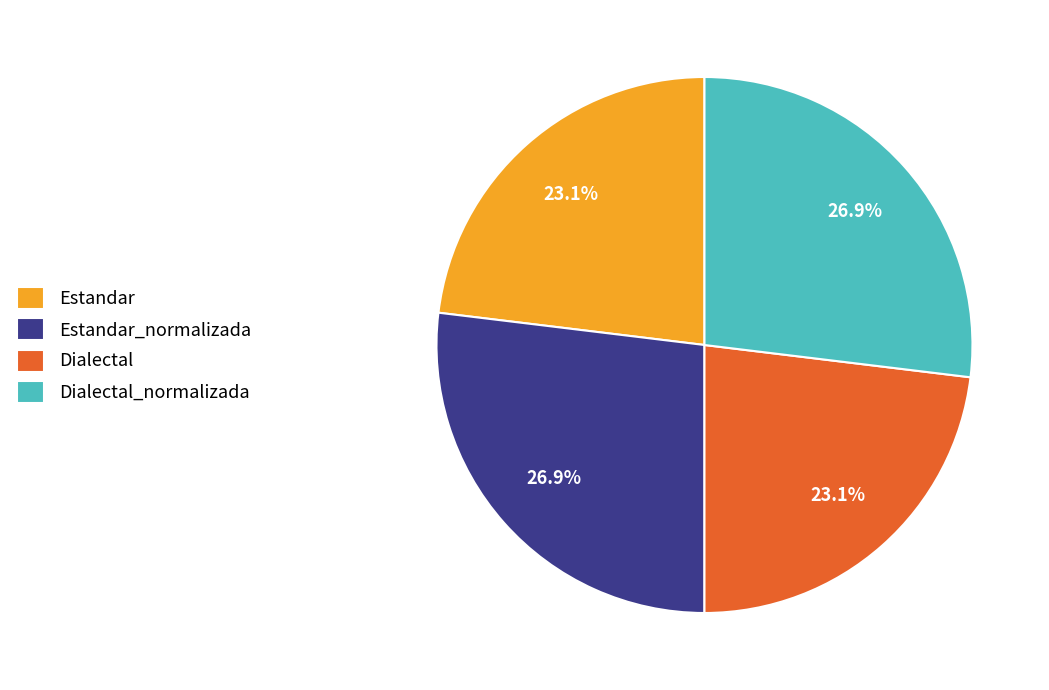

Which has a higher value, Estandar_normalizada or Dialectal?

Estandar_normalizada